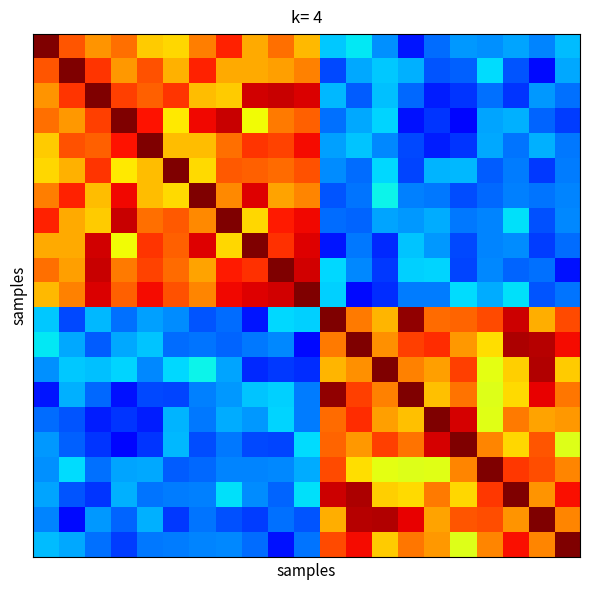

At how many categories does at least one series exceed 0?

21